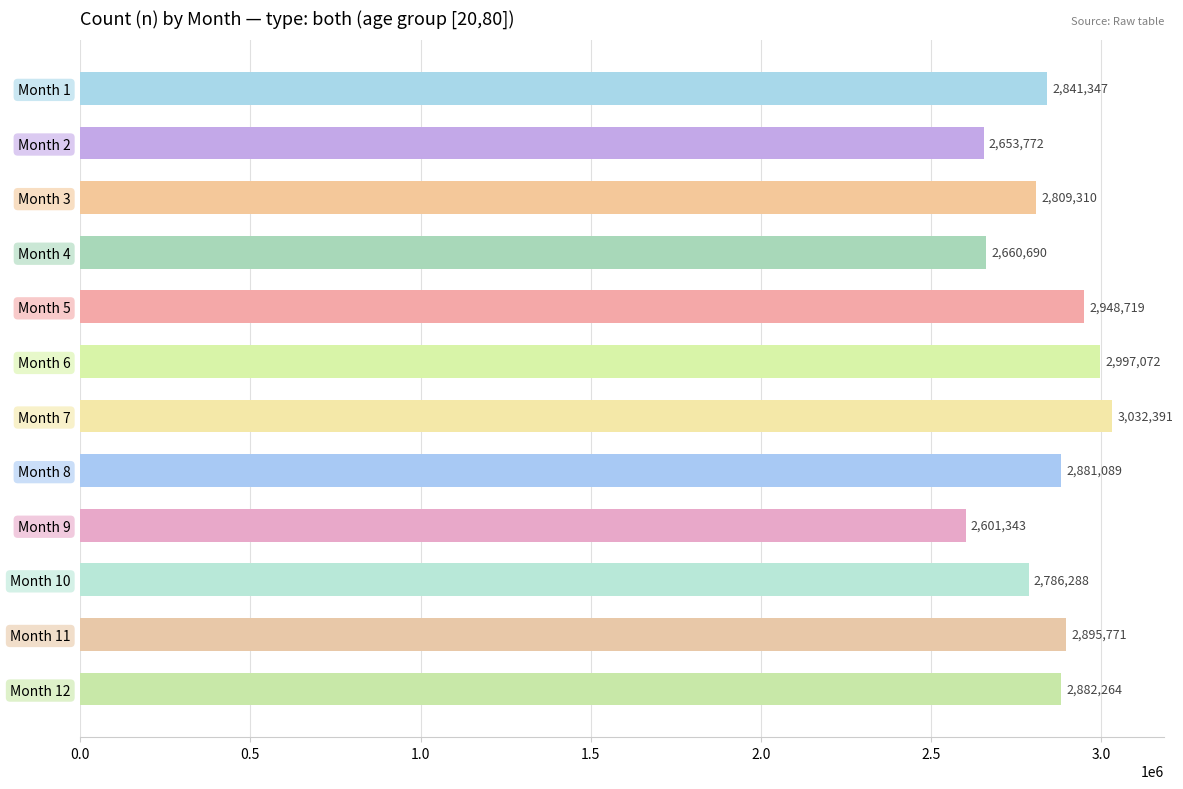

True or false: the data shows 2841347 at Month 1.

True